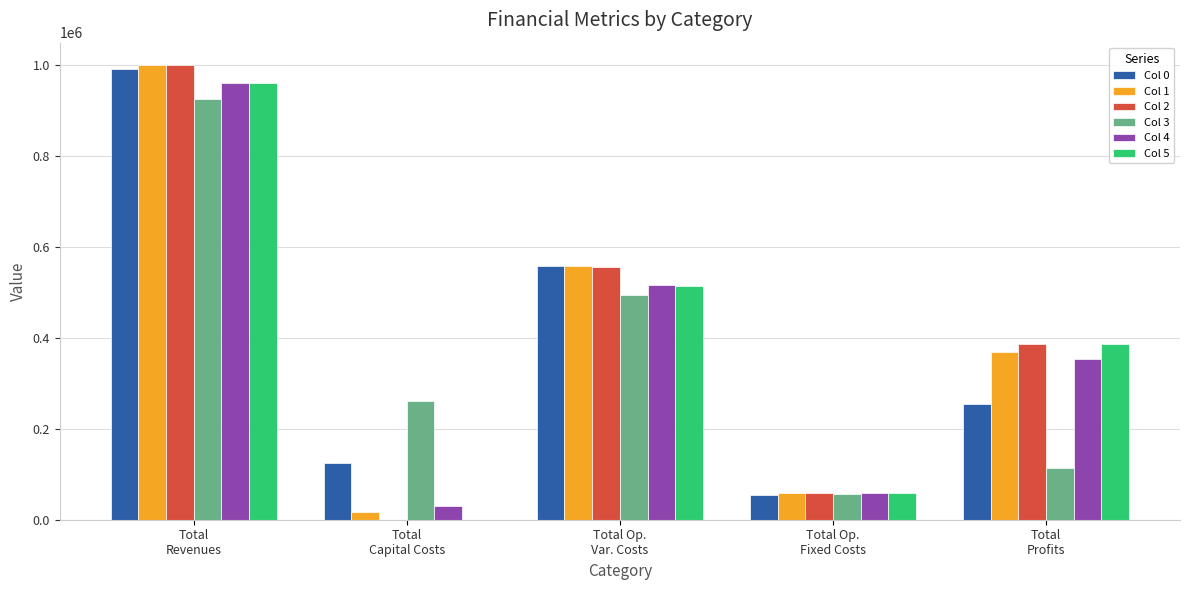

What are all the series names shown in the legend?

Col 0, Col 1, Col 2, Col 3, Col 4, Col 5